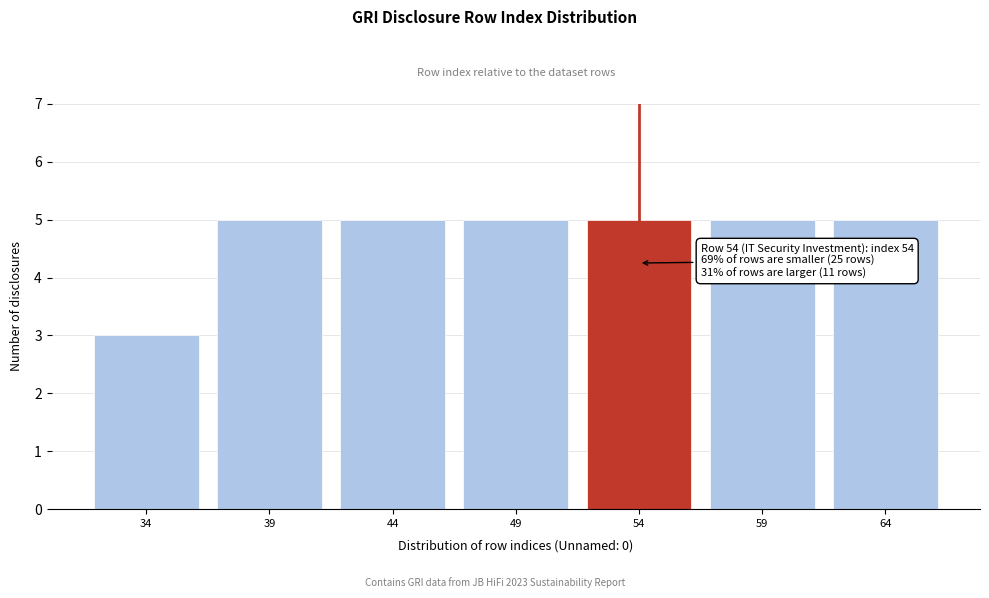

Reading left to right, transcribe all the data shown in this chart.

34=3	39=5	44=5	49=5	54=5	59=5	64=5